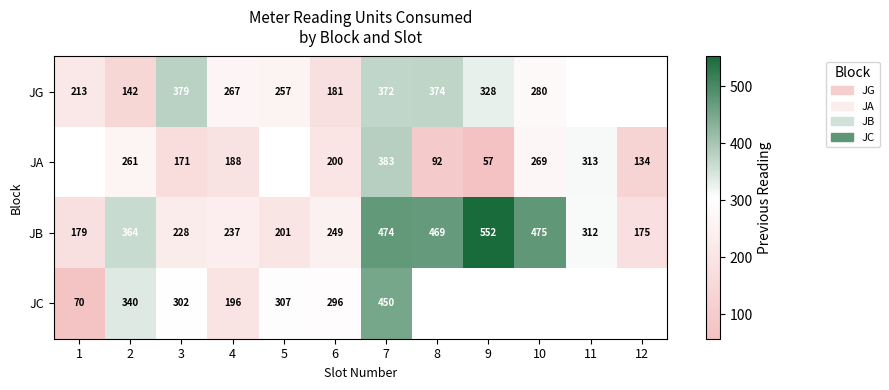

At how many categories does at least one series exceed 345?

6